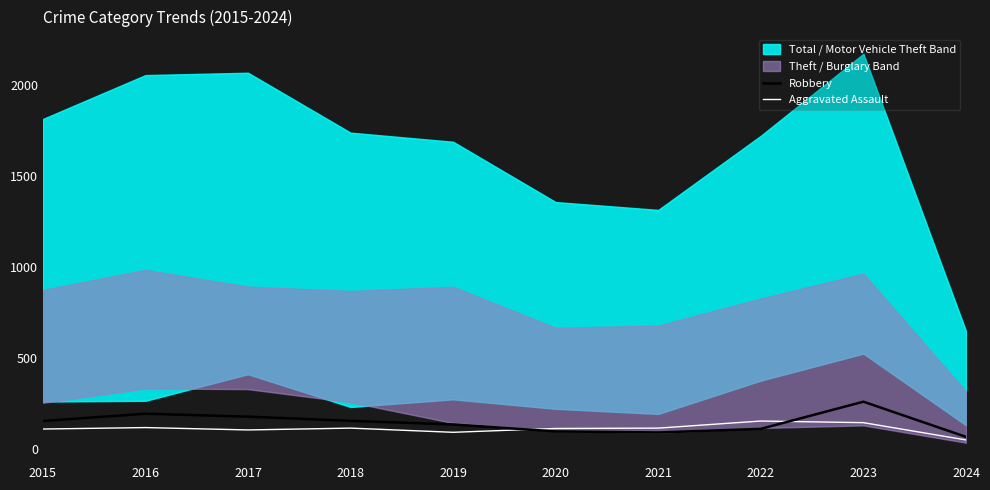

Where is the first local minimum for Aggravated Assault?

2017